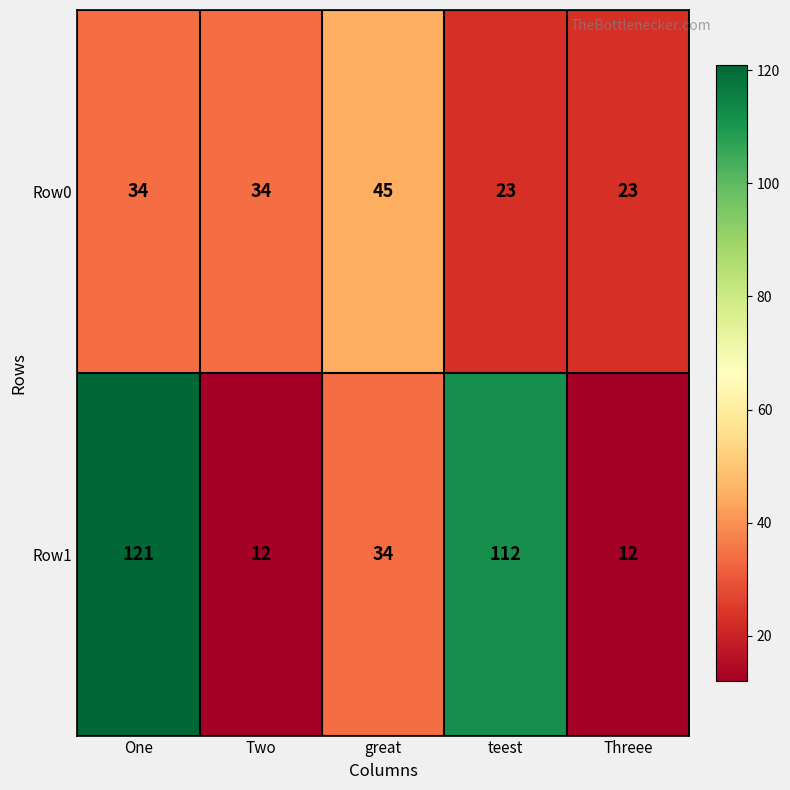

What is the average value of the Row1 series?

58